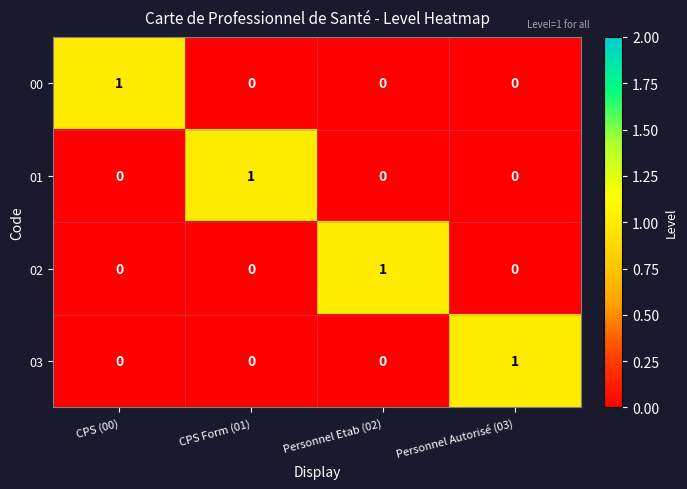

Reading right to left, extract all data points from this chart.

00: Personnel Autorisé (03)=0	Personnel Etab (02)=0	CPS Form (01)=0	CPS (00)=1
01: Personnel Autorisé (03)=0	Personnel Etab (02)=0	CPS Form (01)=1	CPS (00)=0
02: Personnel Autorisé (03)=0	Personnel Etab (02)=1	CPS Form (01)=0	CPS (00)=0
03: Personnel Autorisé (03)=1	Personnel Etab (02)=0	CPS Form (01)=0	CPS (00)=0